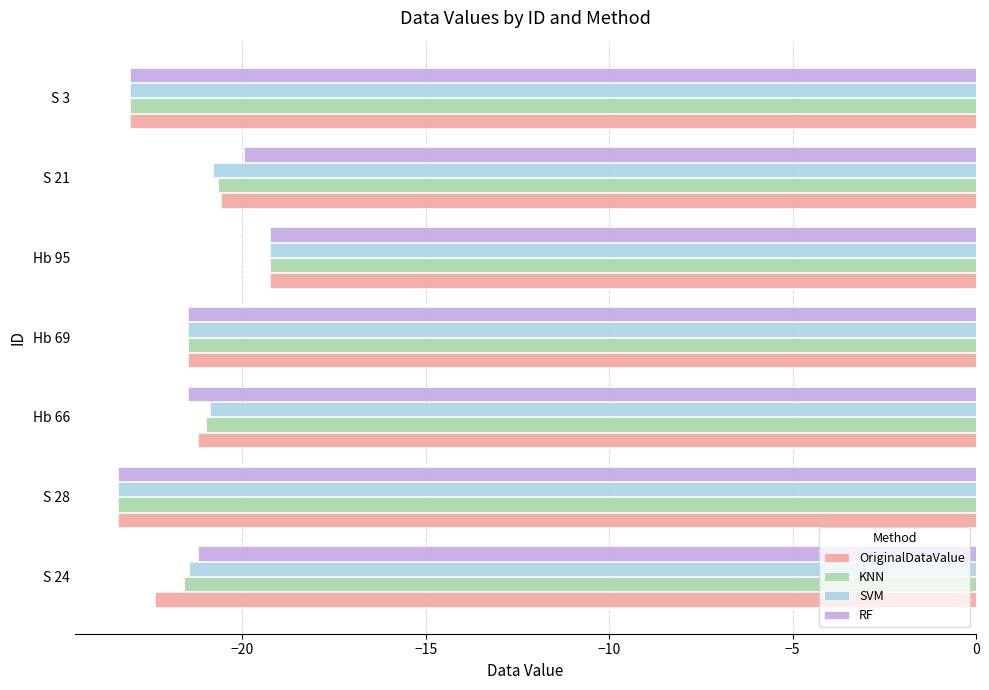

What is the minimum value shown in the chart?

-23.4